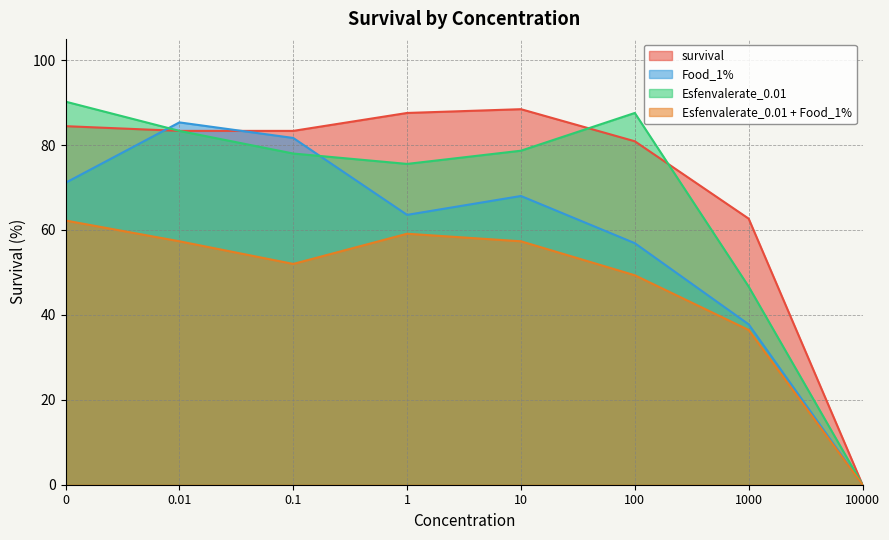

At which label is survival closest to 44?

1000